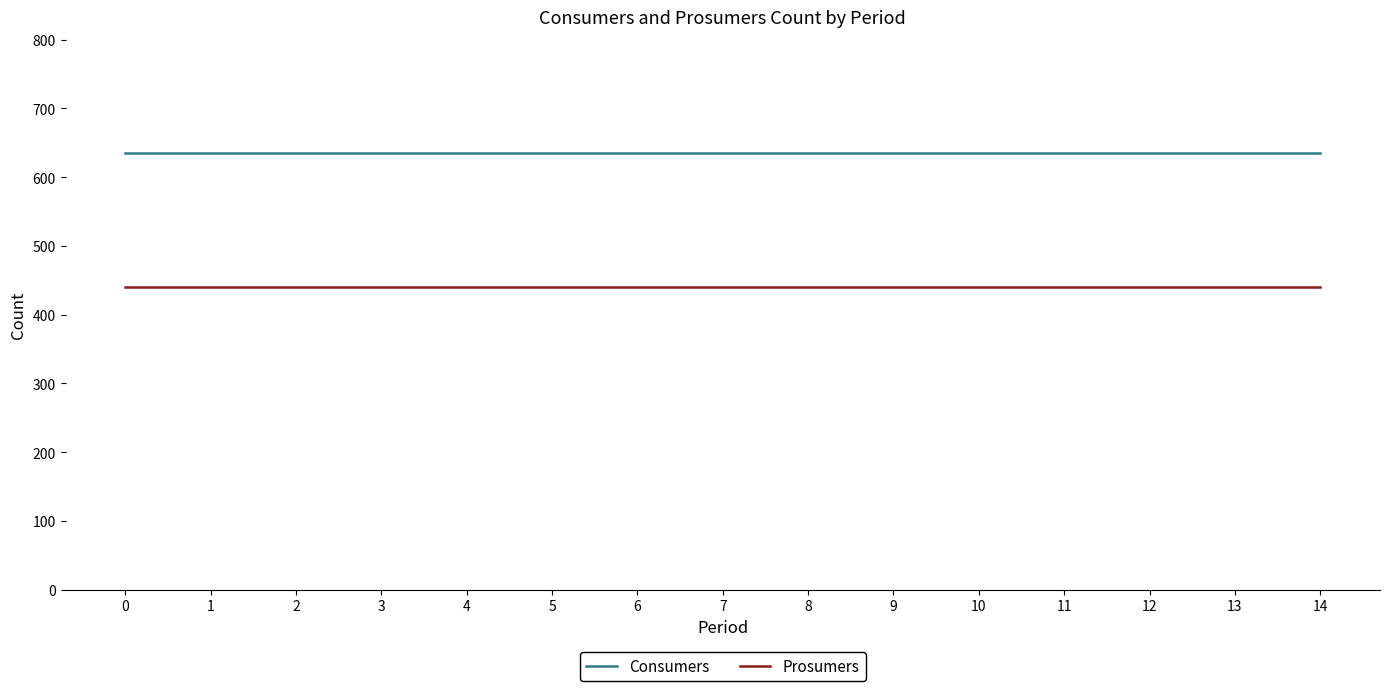

The value of Prosumers at 6 is 615. True or false?

False